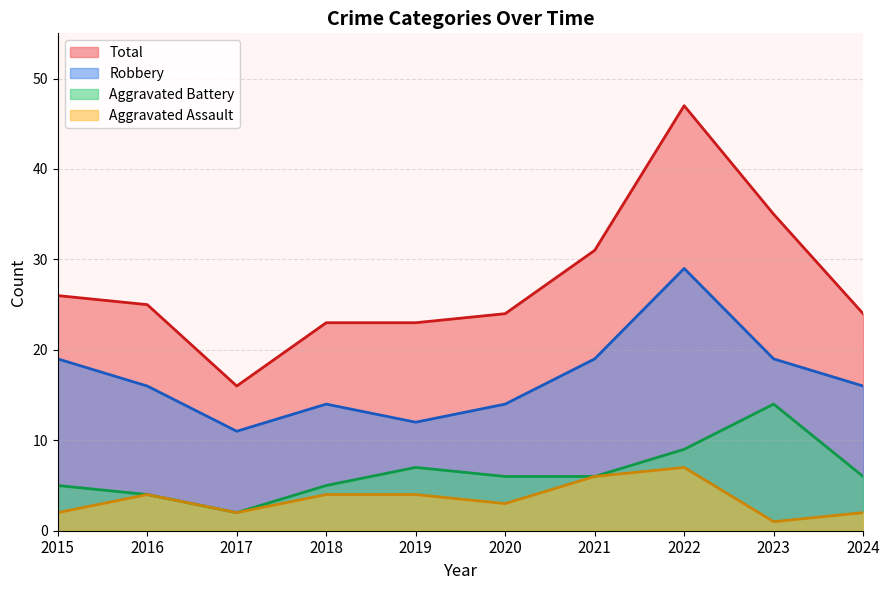

True or false: Aggravated Assault and Total cross at least once.

False